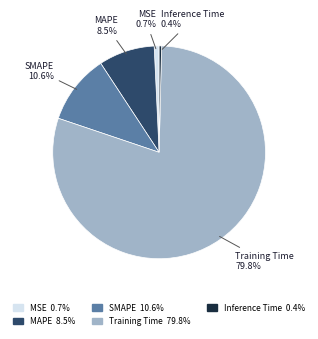

Which category has the biggest portion of the pie?

Training Time